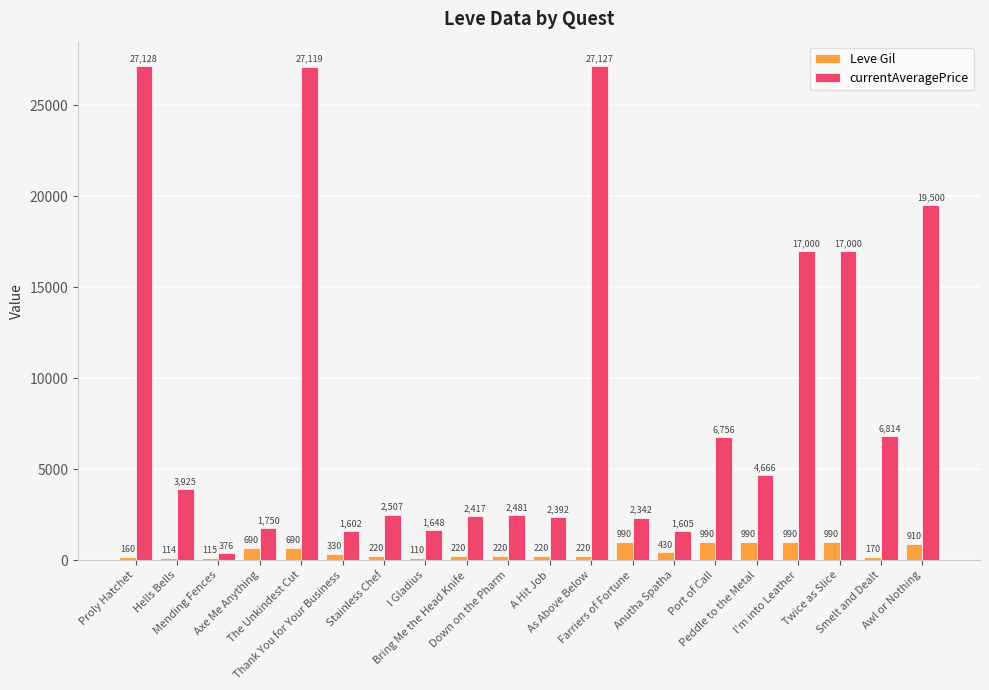

What is the label of the 6th bar from the right?

Port of Call